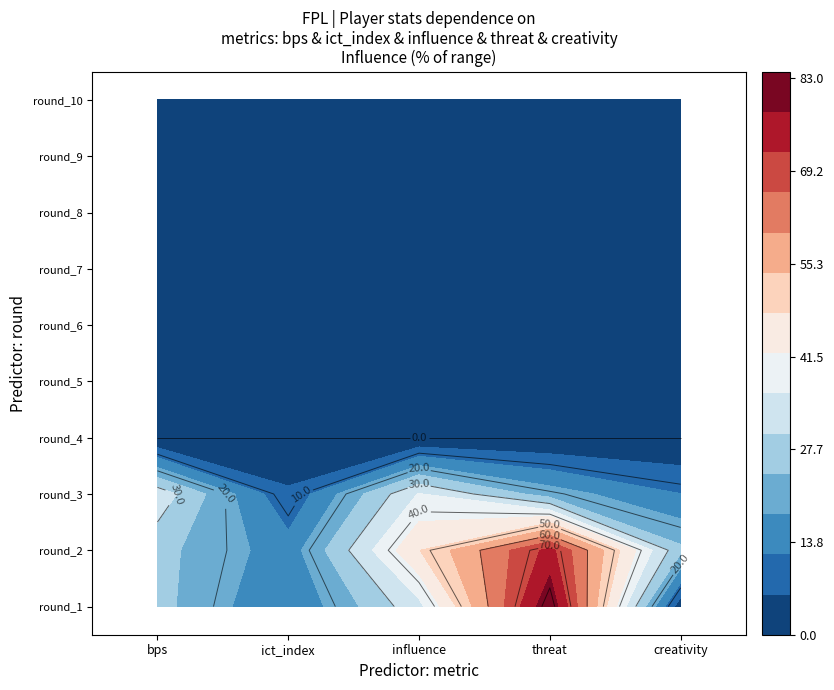

What is the maximum value shown in the chart?

83.0